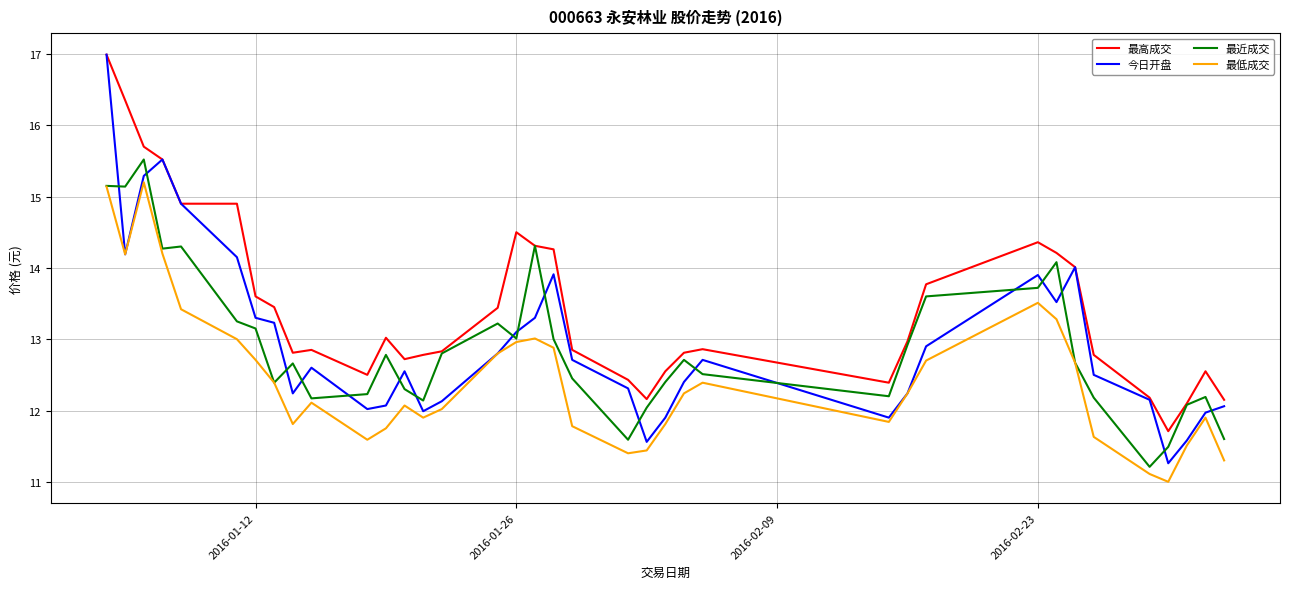

What is the smallest value displayed?

11.0